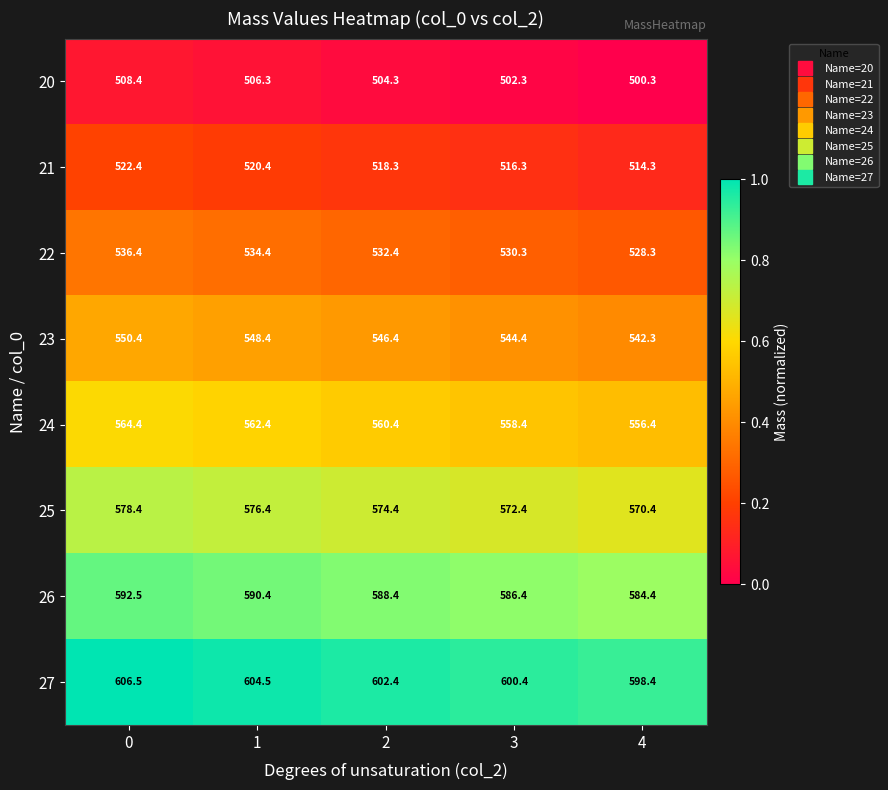

Between 3 and 4, which series saw the biggest shift?

23